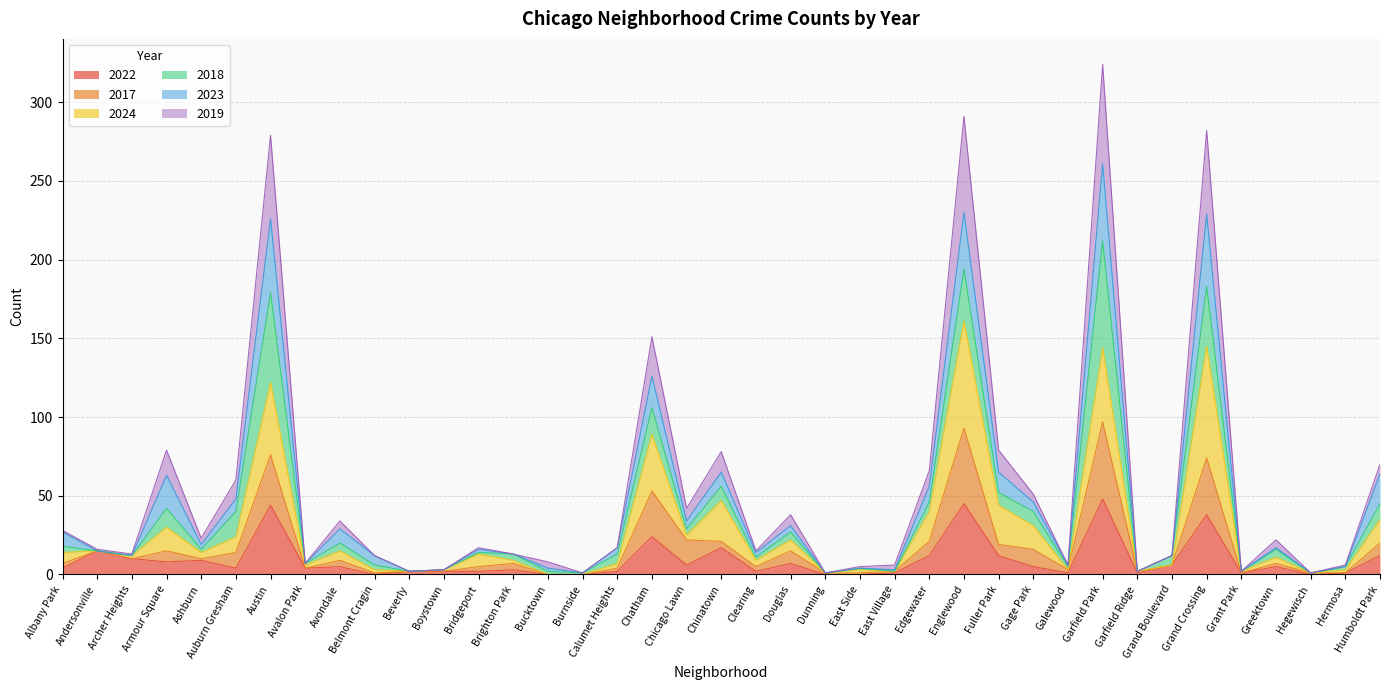

Does the chart have visible grid lines?

Yes